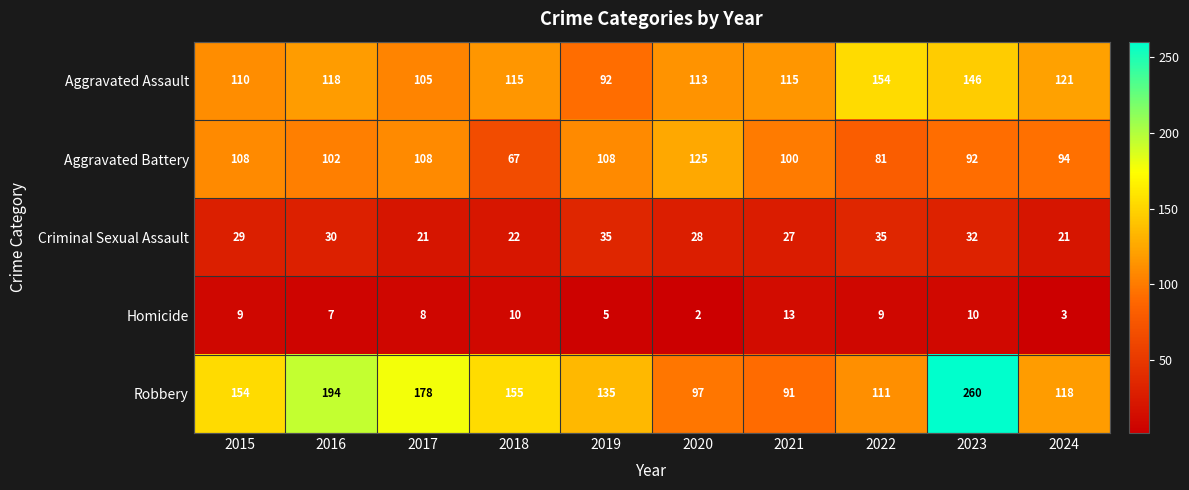

The value of Aggravated Assault at 2018 is 115. True or false?

True